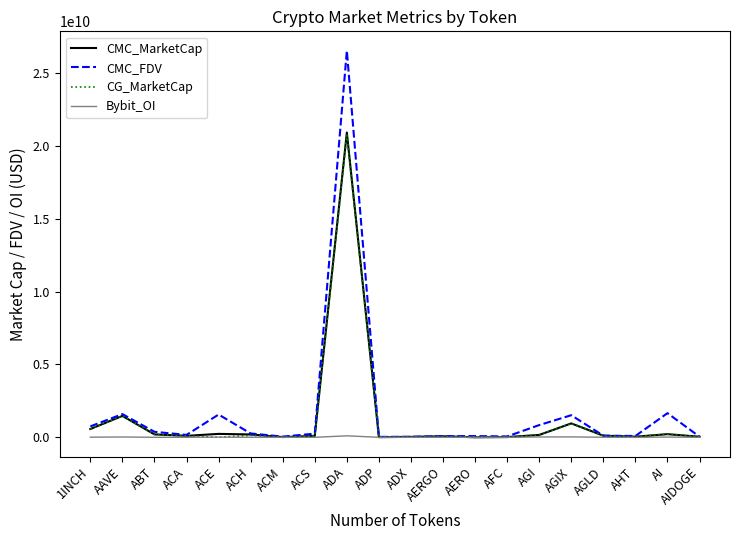

Where is CMC_MarketCap nearest to the value 10463240449?

AAVE